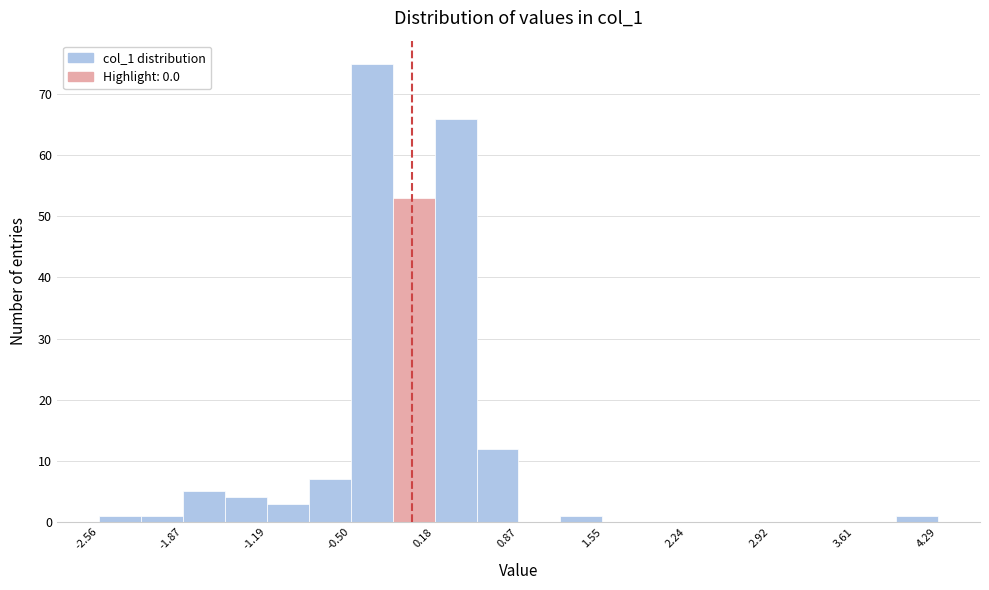

Read against the x-axis, roughly where is the centre of the tallest bar?

-0.3